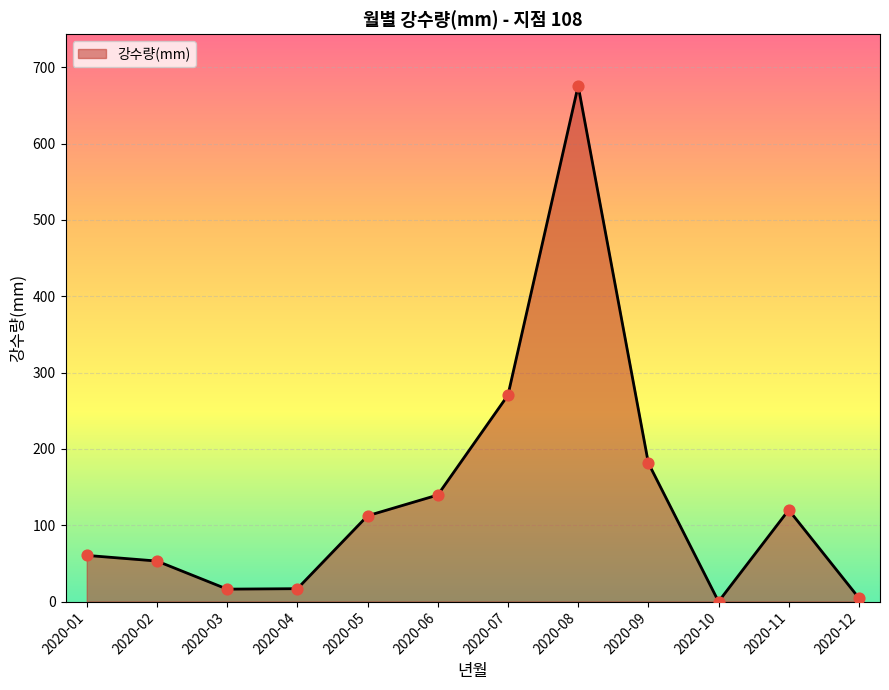

Approximately how many times larger is the value at 2020-03 compared to 2020-12?

3.5